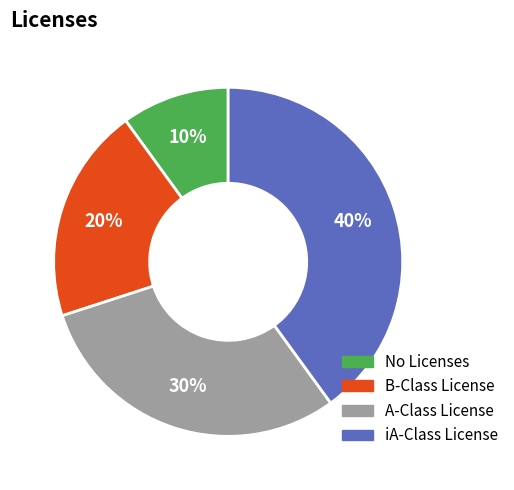

To the nearest percent, what is the combined percentage of iA-Class License and B-Class License?

60%